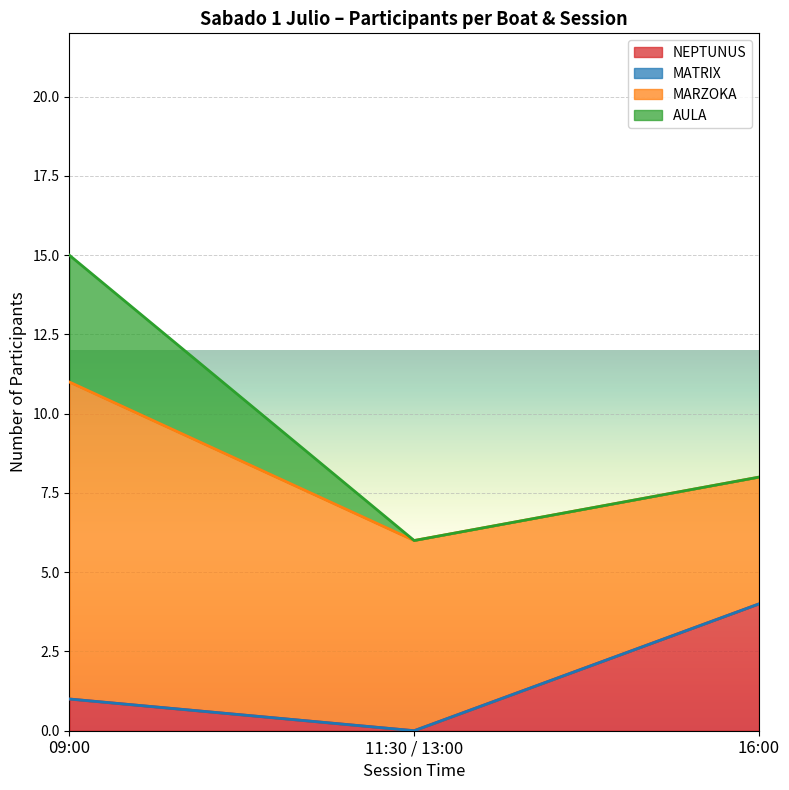

True or false: NEPTUNUS has a value of 4 at 16:00.

True